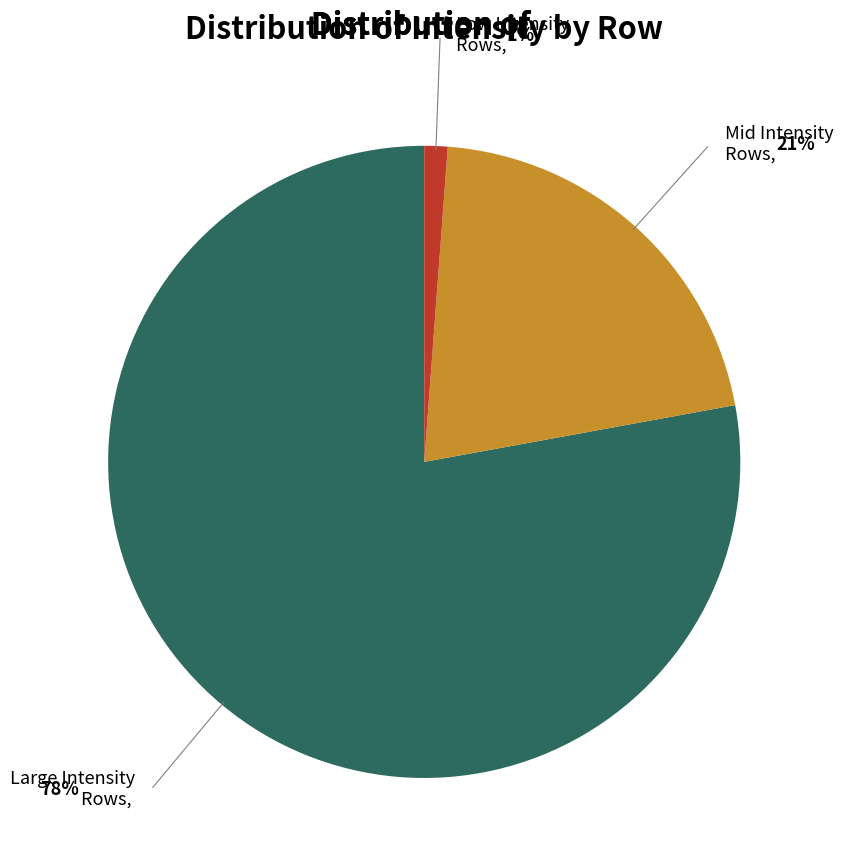

Is there a majority slice in this chart?

Yes